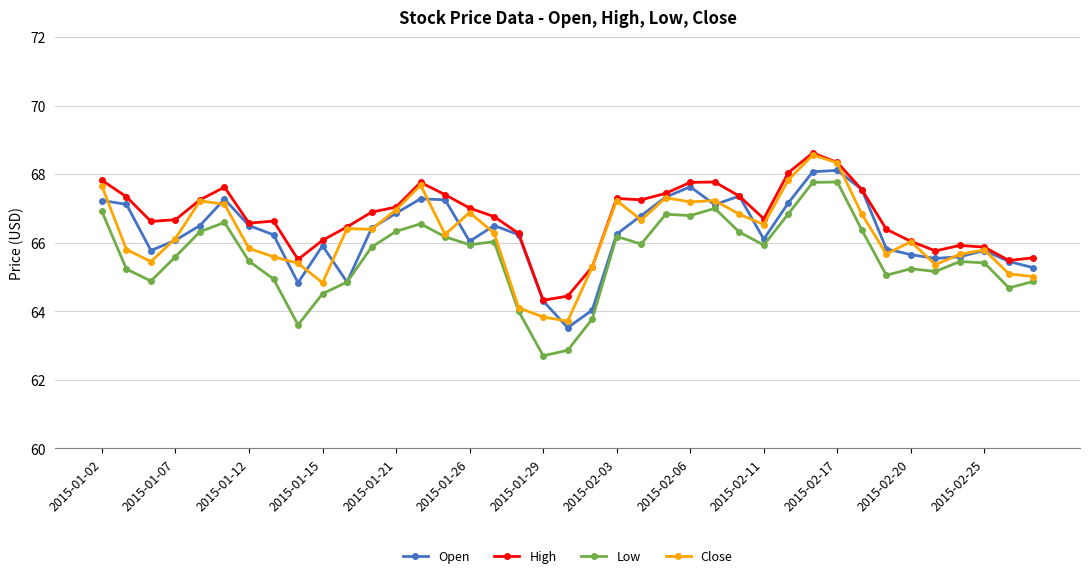

What is the value of the High point at the 19th from the left?

64.3